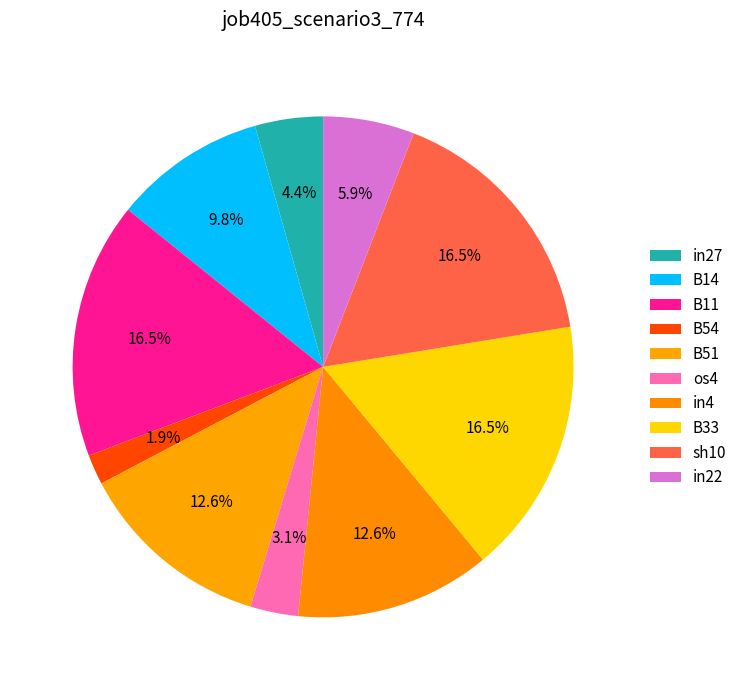

The B11 slice represents 17% of the pie. True or false?

True